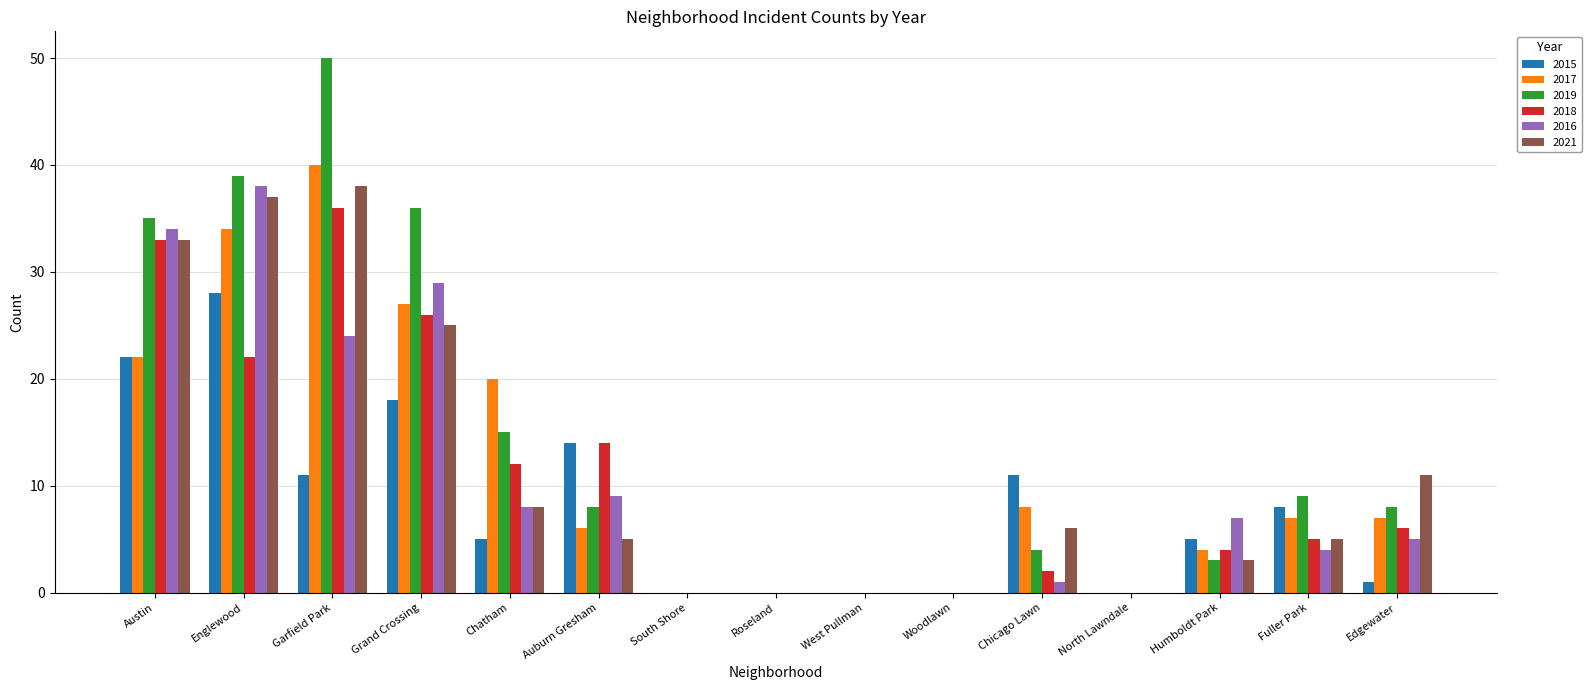

Which series has the largest total across all categories?

2019